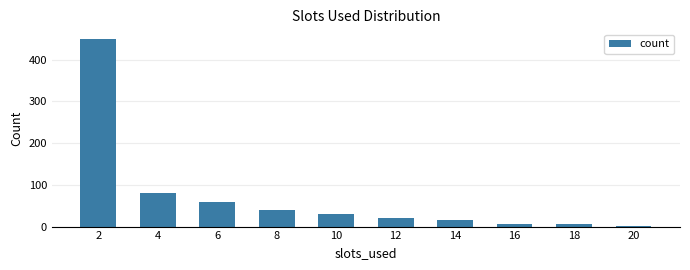

At which category does the chart reach its peak across all series?

2